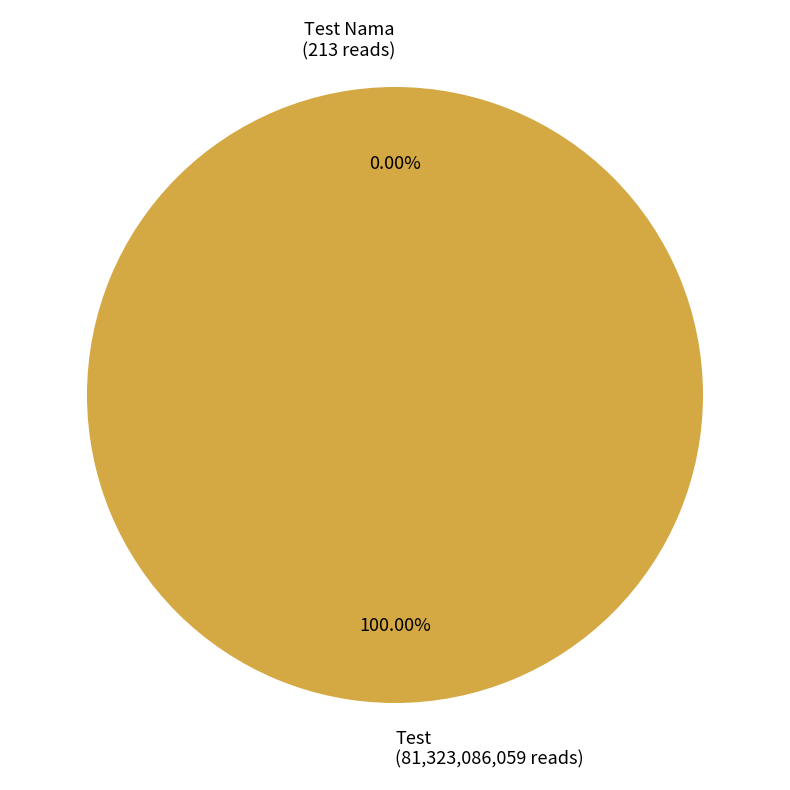

What is the majority slice?

Test